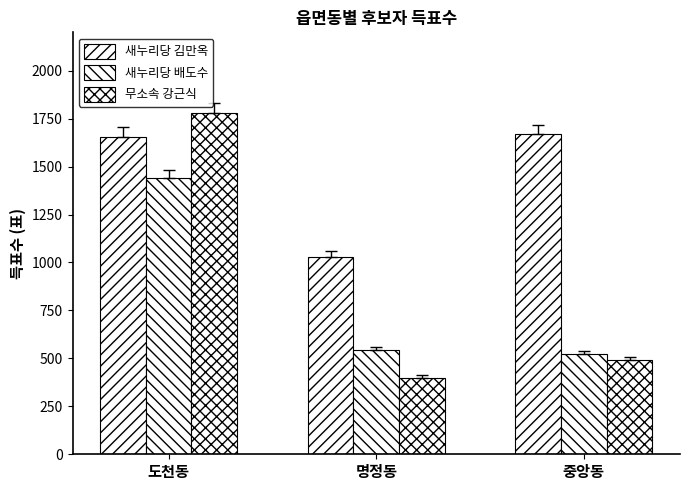

How many bars are there in each group?

3